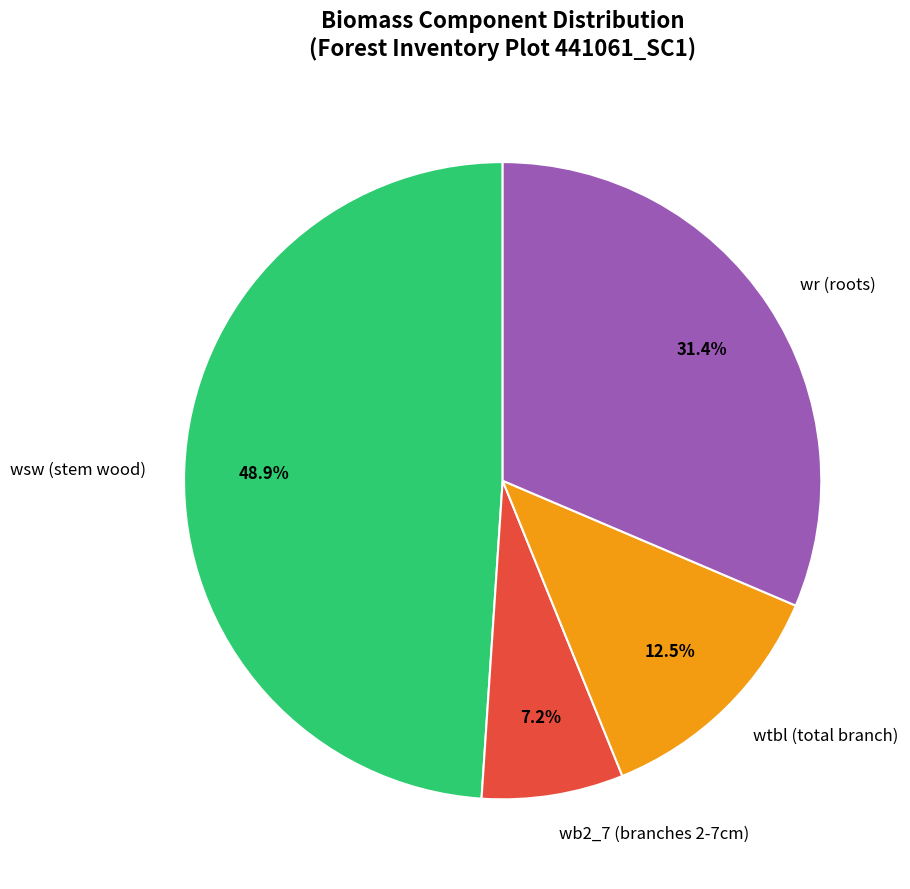

Which category has the biggest portion of the pie?

wsw (stem wood)